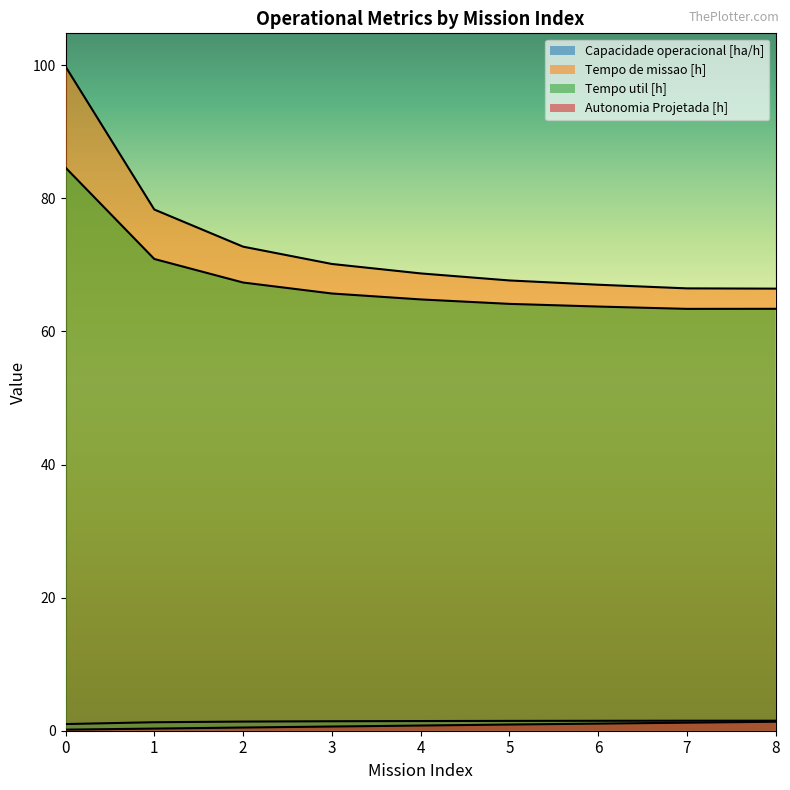

What are all the series names shown in the legend?

Capacidade operacional [ha/h], Tempo de missao [h], Tempo util [h], Autonomia Projetada [h]